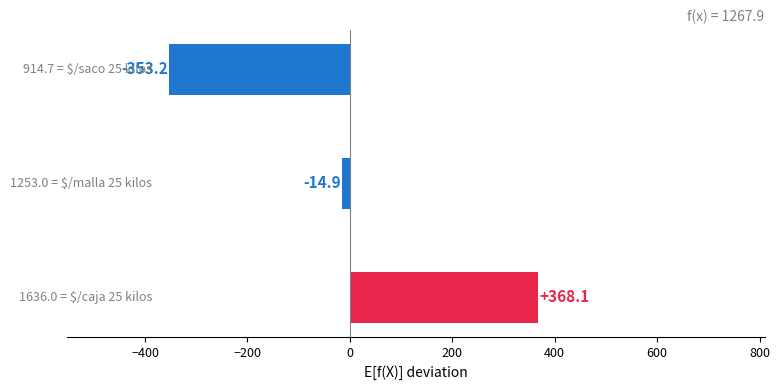

How many data points are above -14?

1